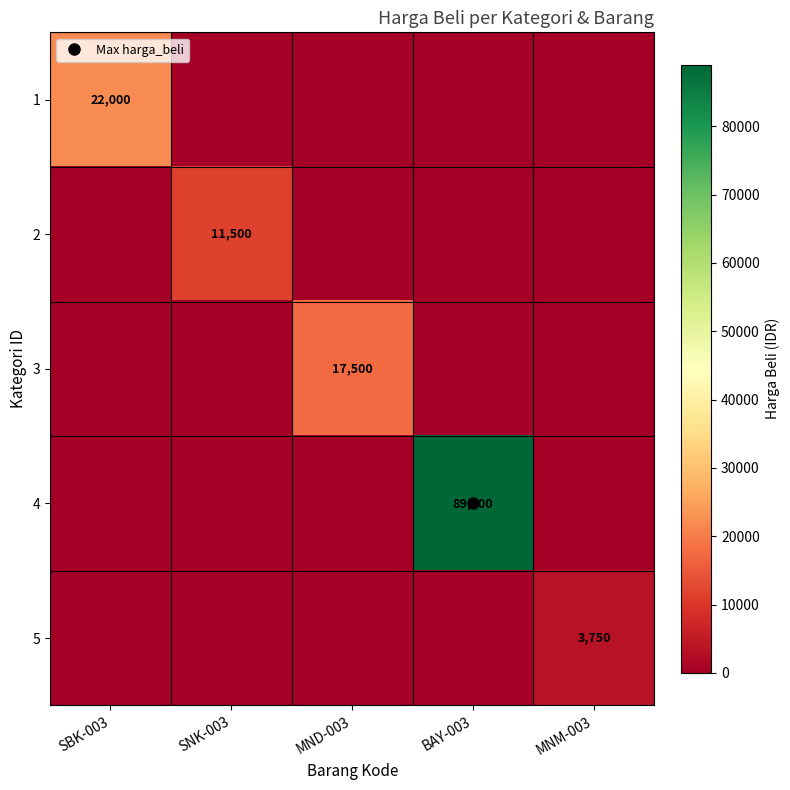

What is the difference between the maximum and minimum values in the 2 series?

11500